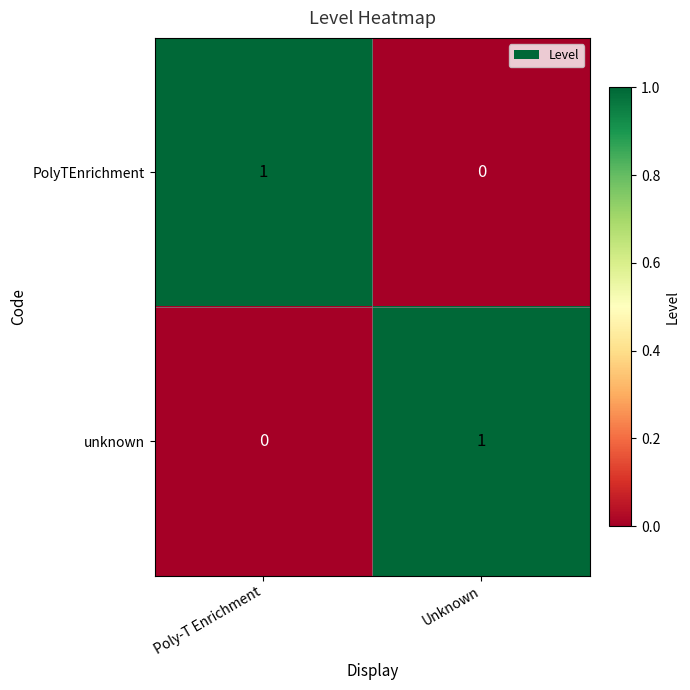

At Unknown, list the series in order from largest to smallest.

unknown, PolyTEnrichment